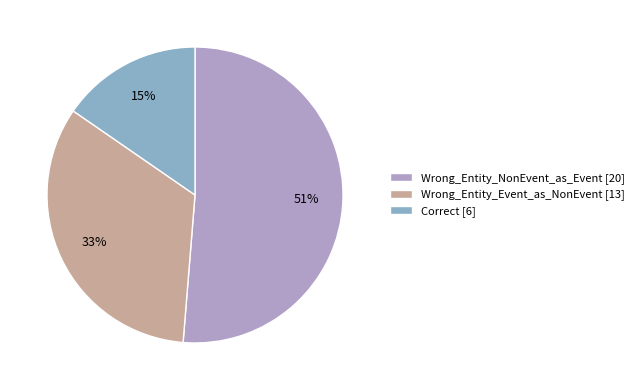

To the nearest percent, what percentage of the pie is Wrong_Entity_Event_as_NonEvent?

33%